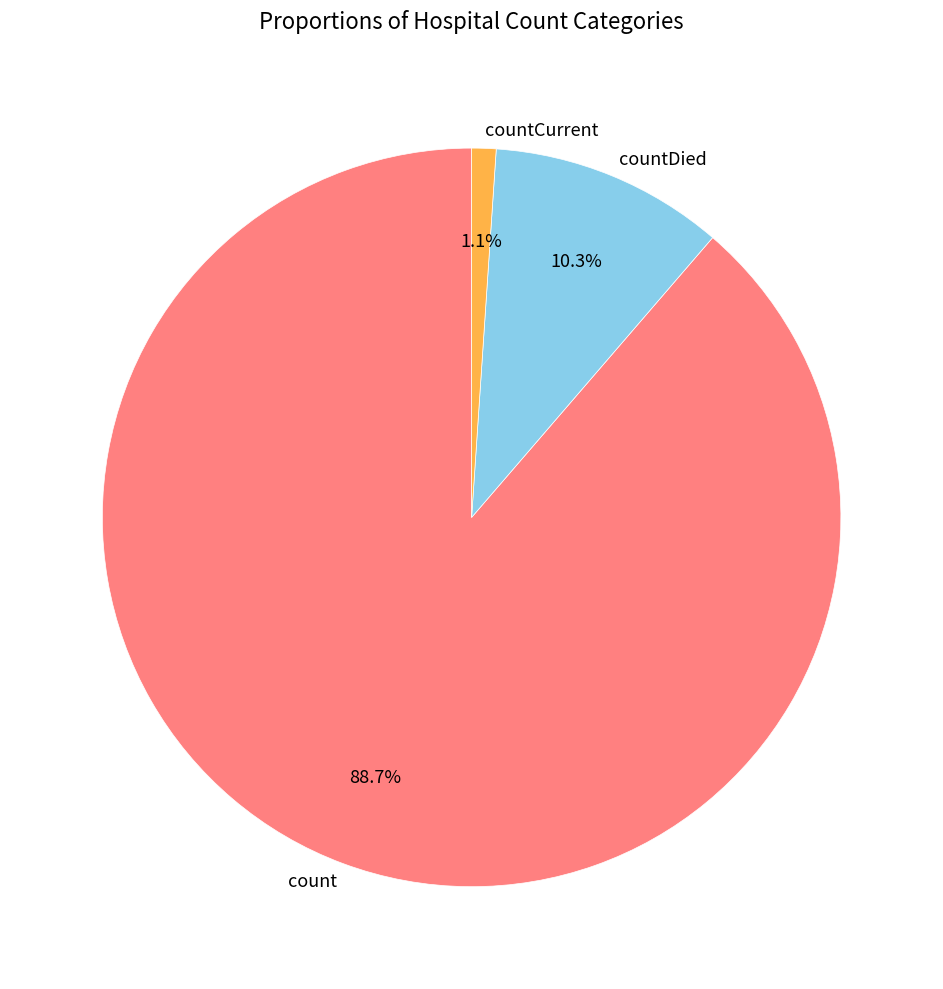

Does count represent more than half of the total?

Yes